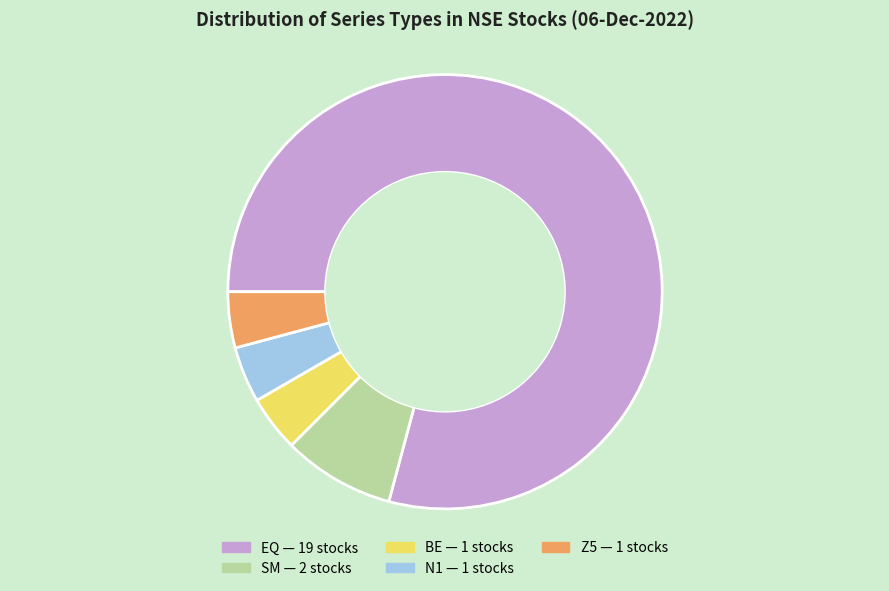

Is the sum of N1 and BE greater than half?

No